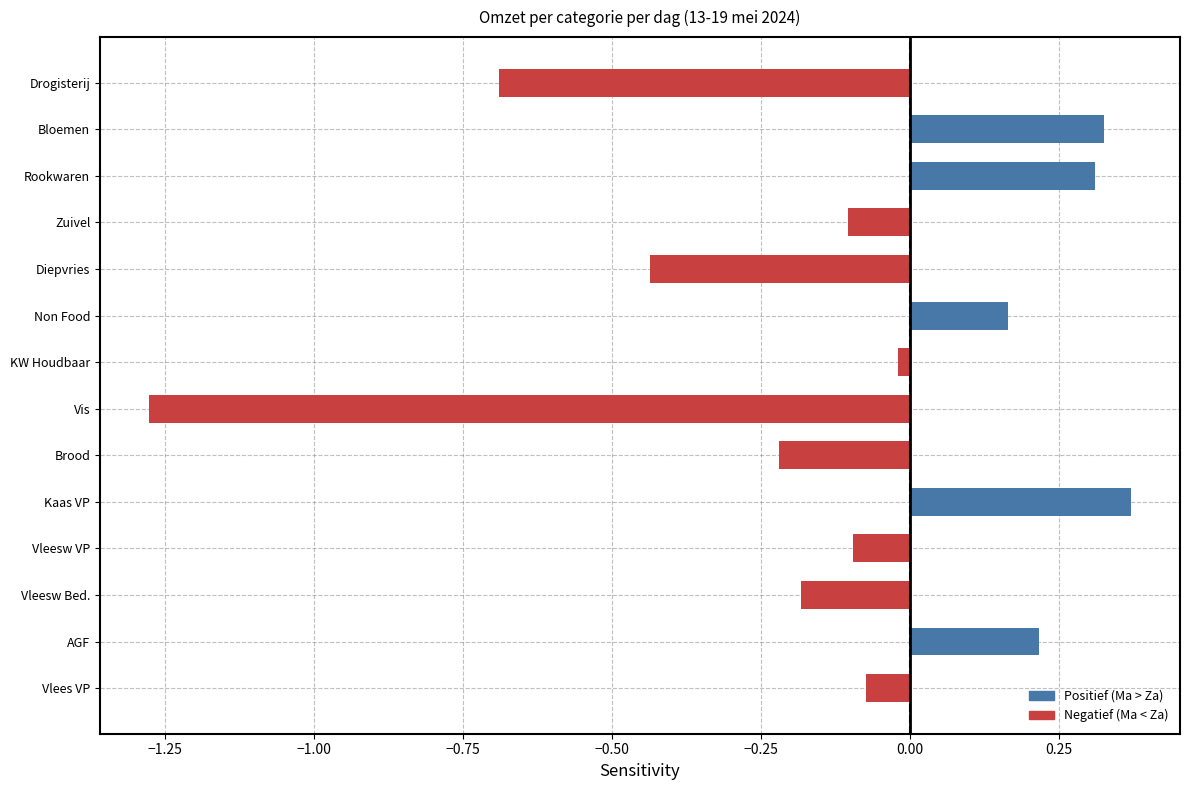

The value at AGF is 0.2. True or false?

True